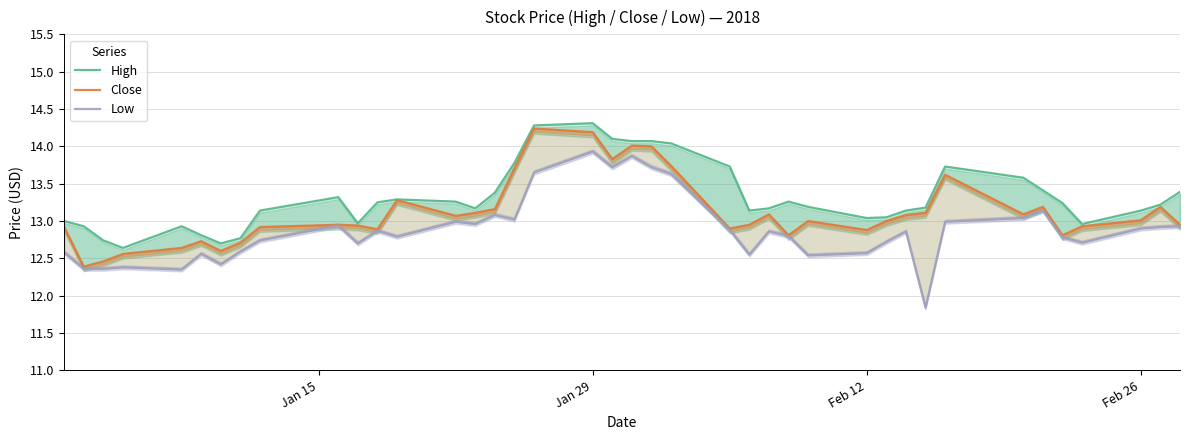

Does the chart have visible grid lines?

Yes